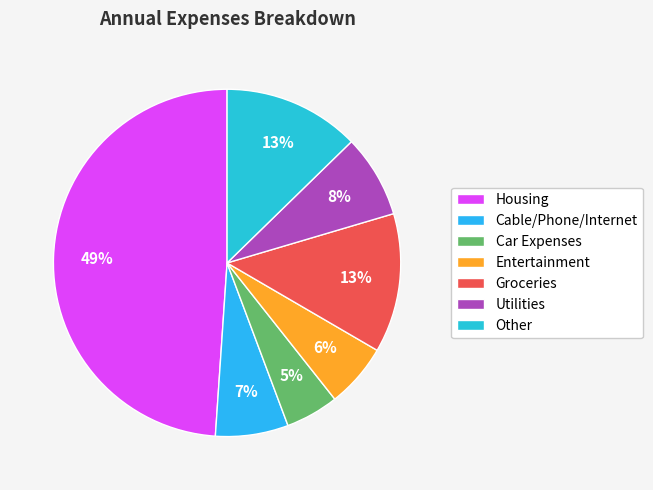

Which slice is the largest?

Housing